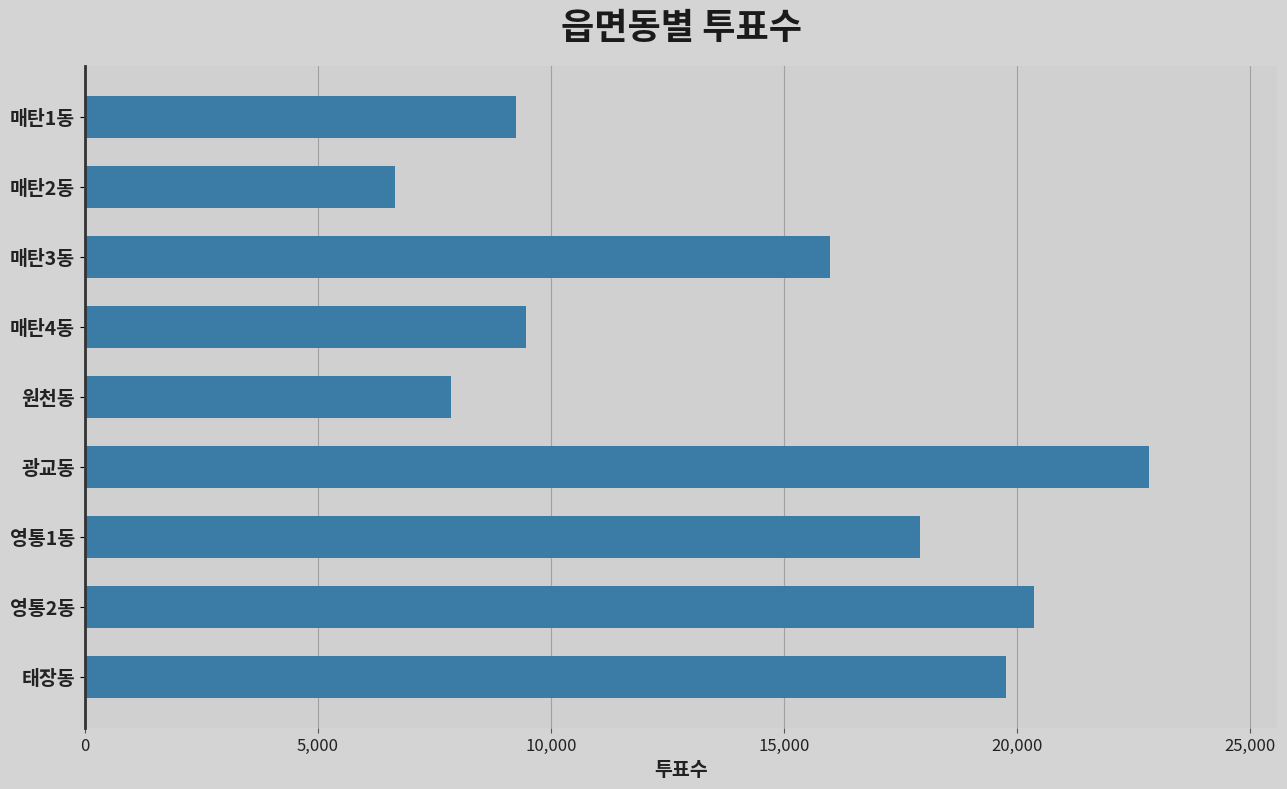

The value at 매탄2동 is 11243. True or false?

False